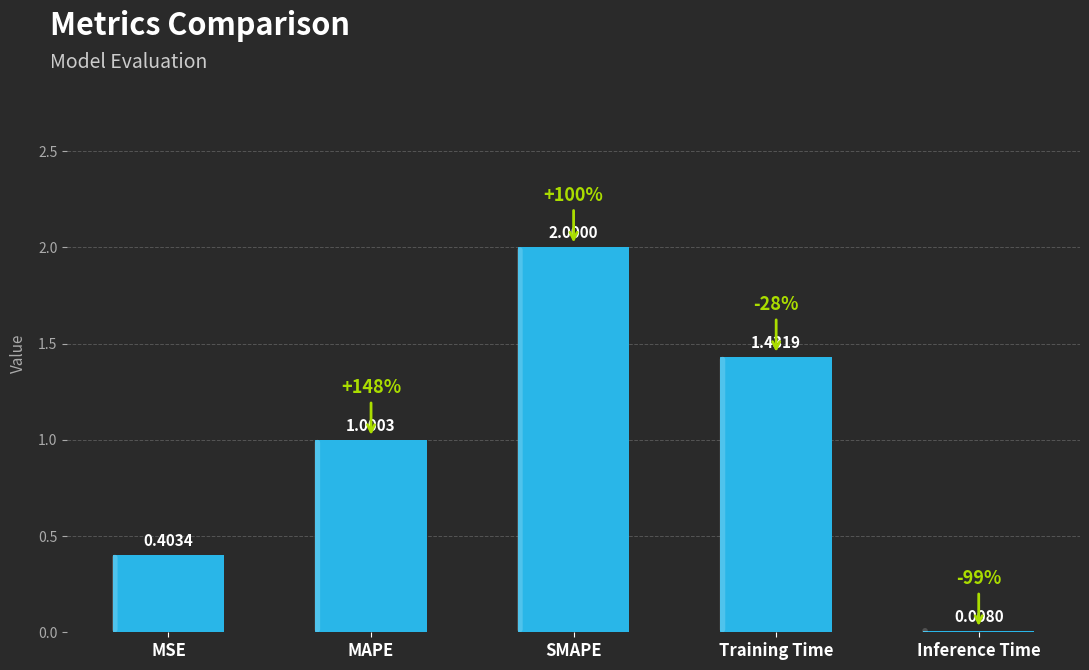

What is the change in value from SMAPE to Training Time?

-0.6